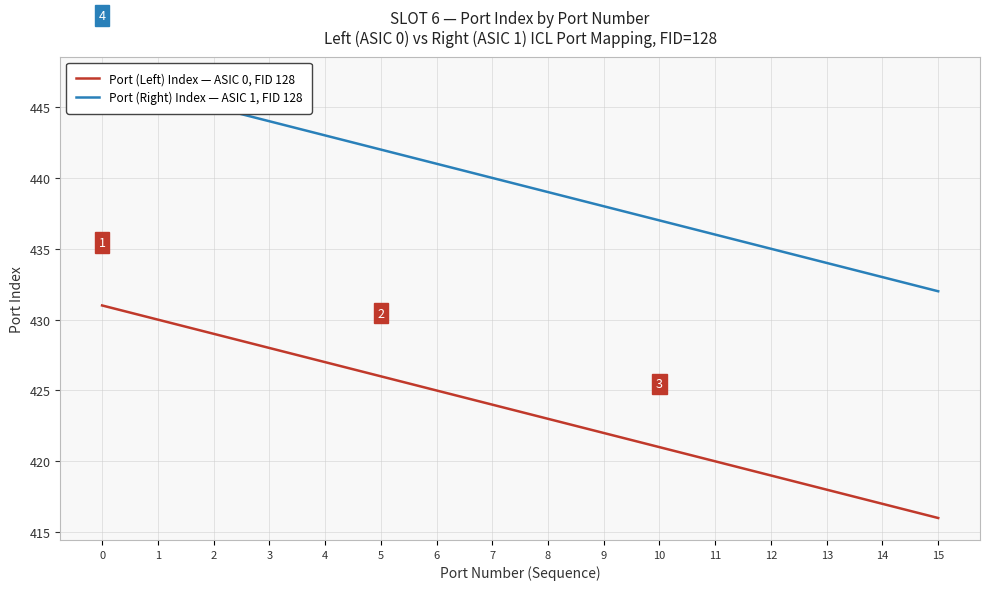

How many data points in Port (Left) Index — ASIC 0, FID 128 are above 424?

7